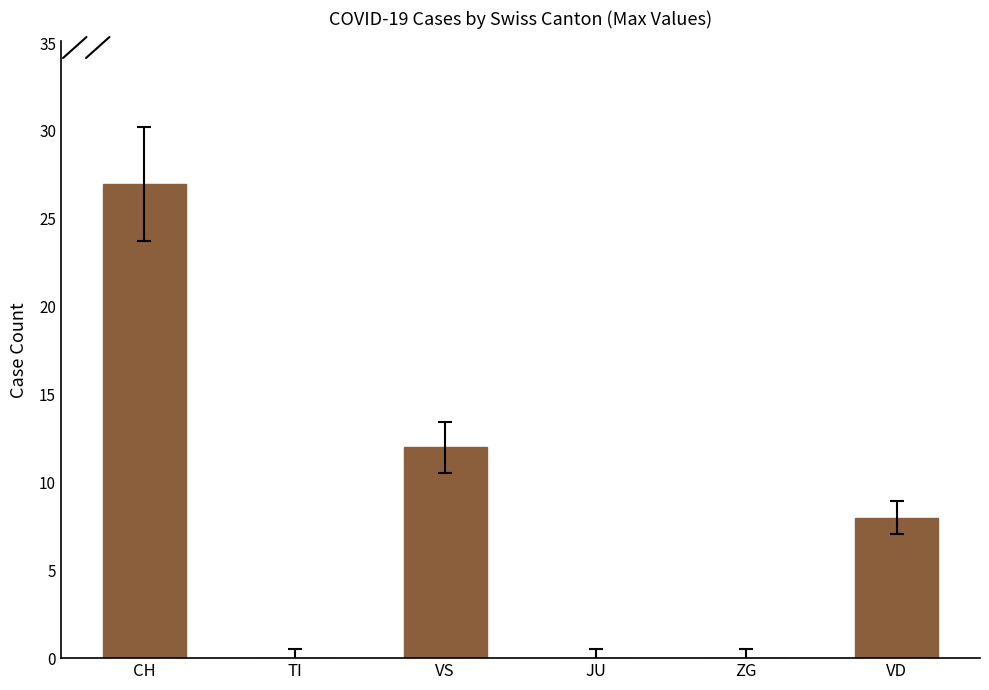

Are the bars horizontal?

No